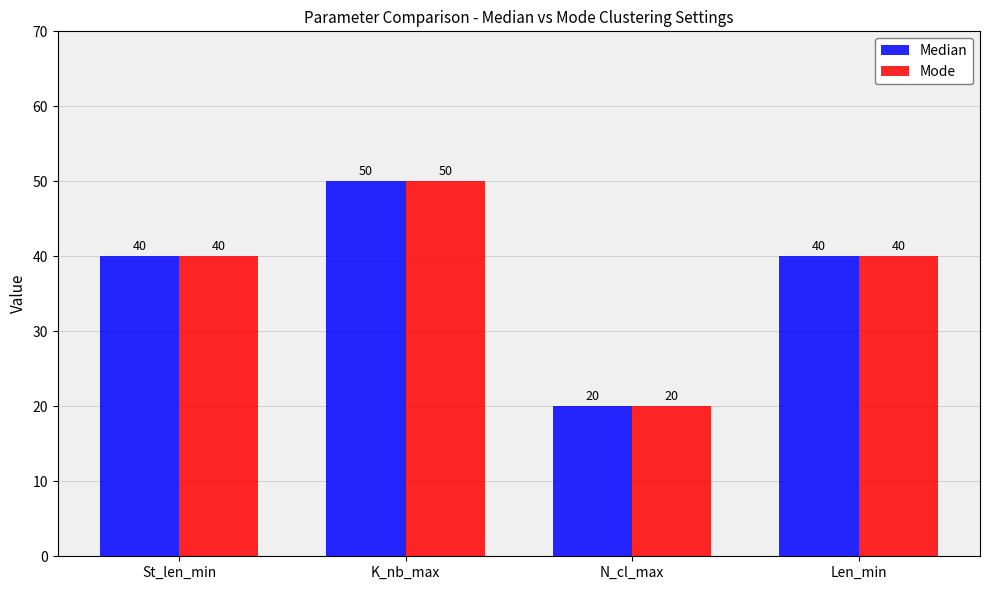

The value of Mode at K_nb_max is 50. True or false?

True